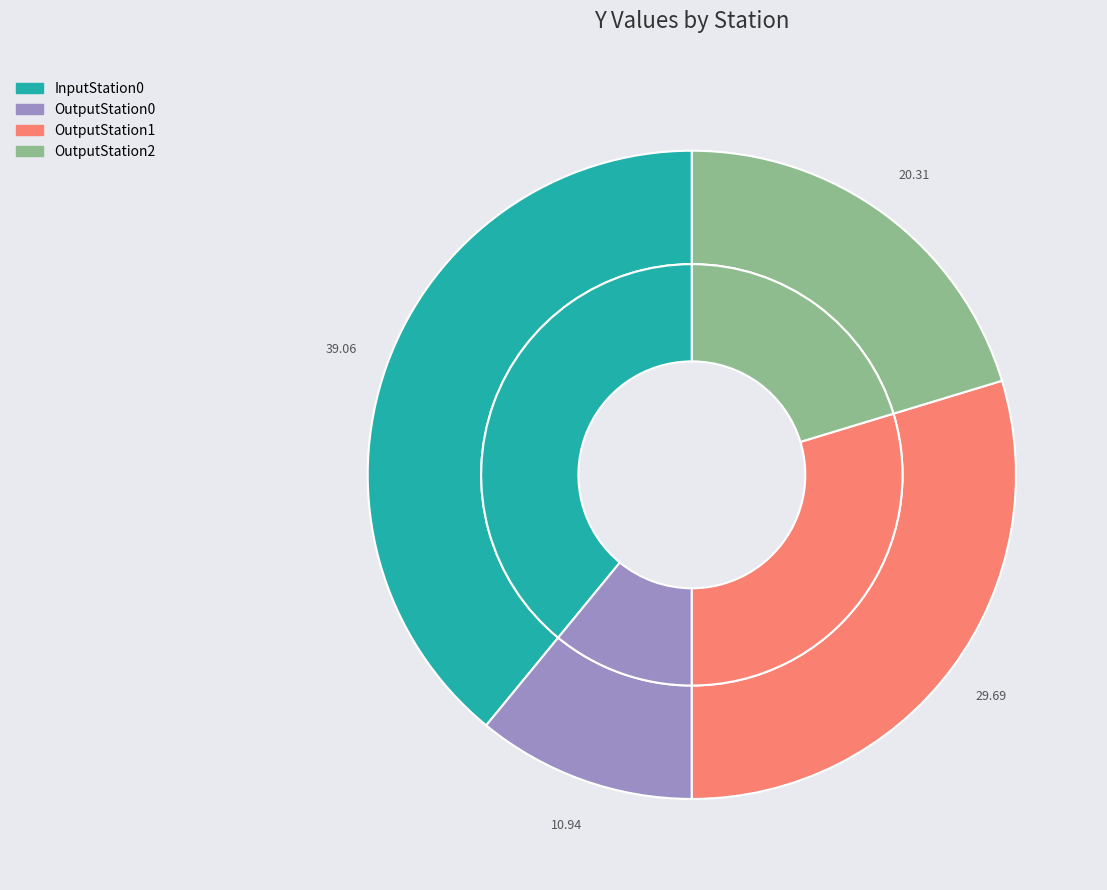

Which slice is the largest?

InputStation0